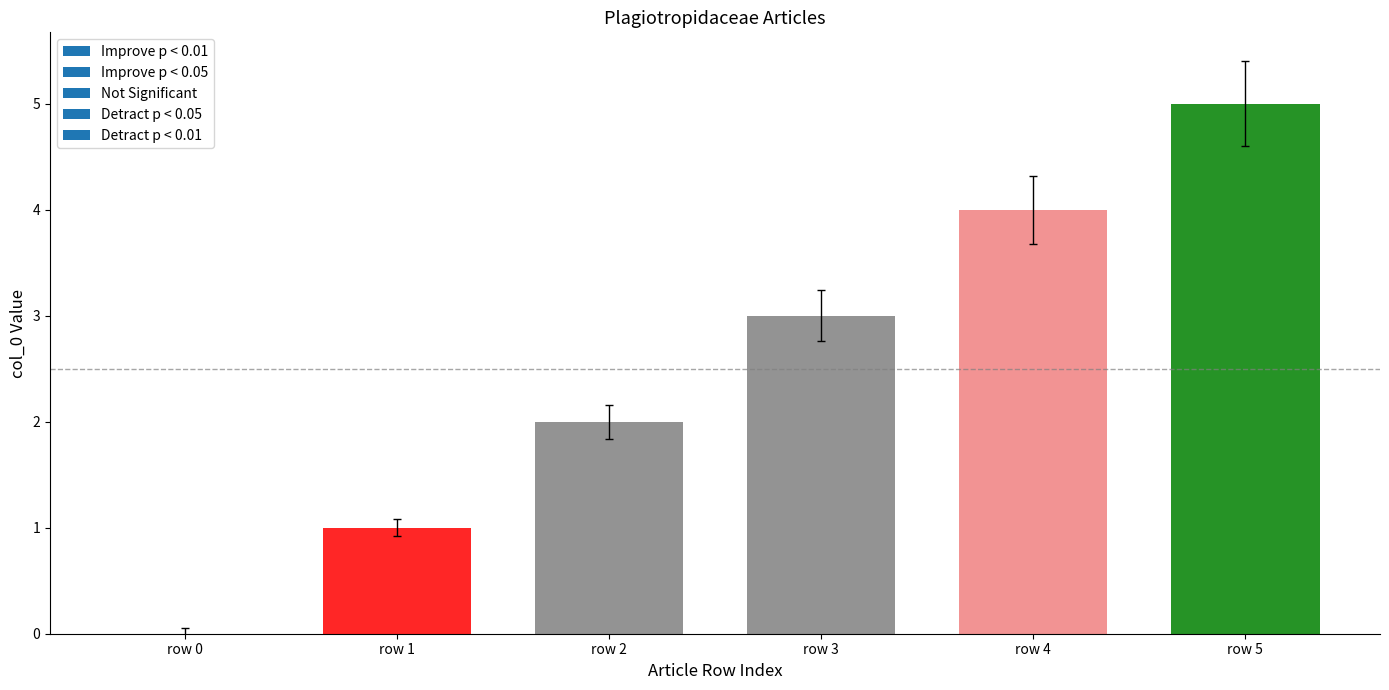

Reading left to right, extract all data points from this chart.

row 0=0	row 1=1	row 2=2	row 3=3	row 4=4	row 5=5